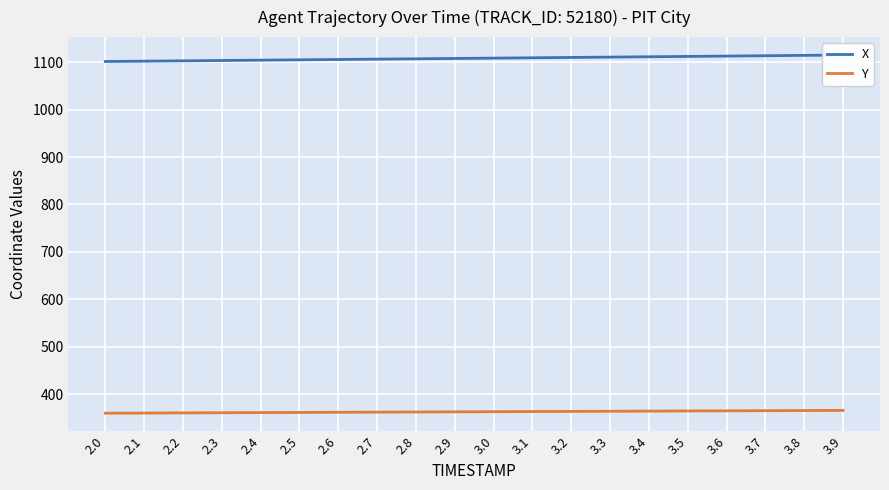

How many data points in Y are above 363?

10